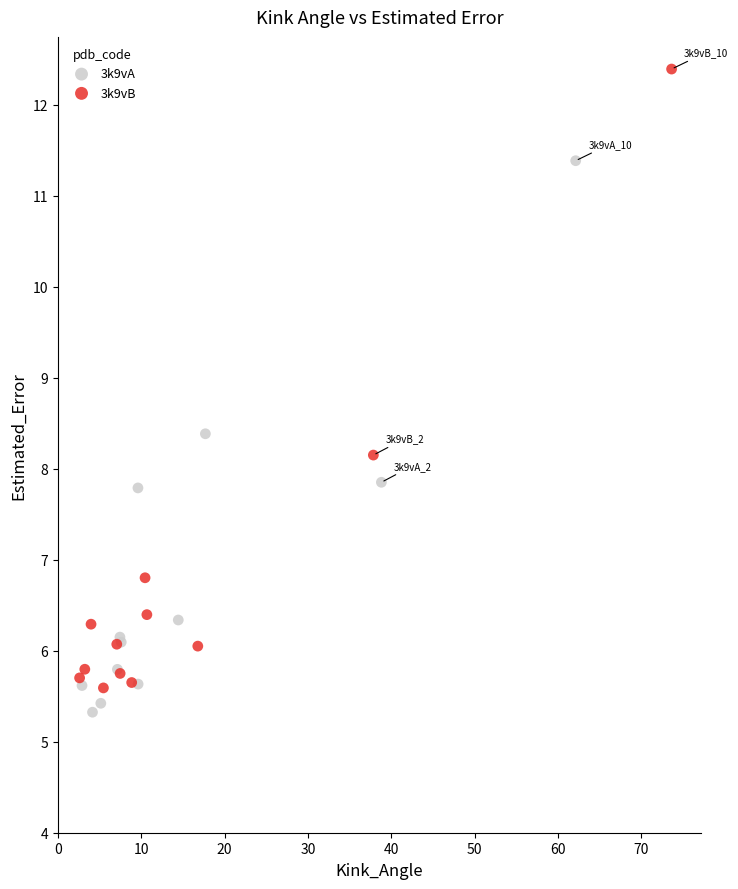

Which series has the largest Y range (max minus min)?

3k9vB